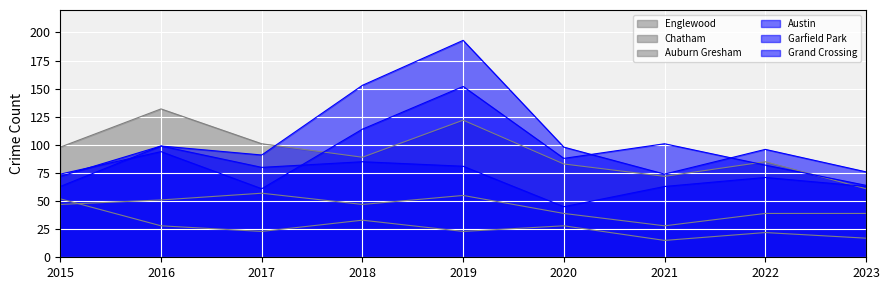

What is the value of the Grand Crossing point at the 4th from the left?

85